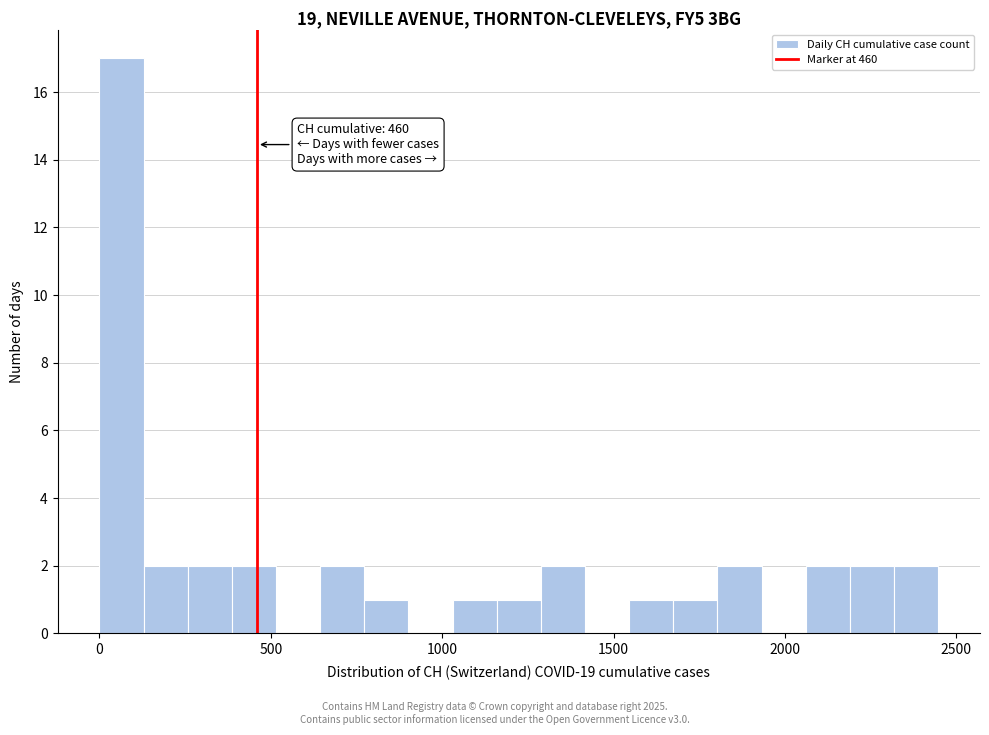

Read against the x-axis, roughly where is the centre of the tallest bar?

50